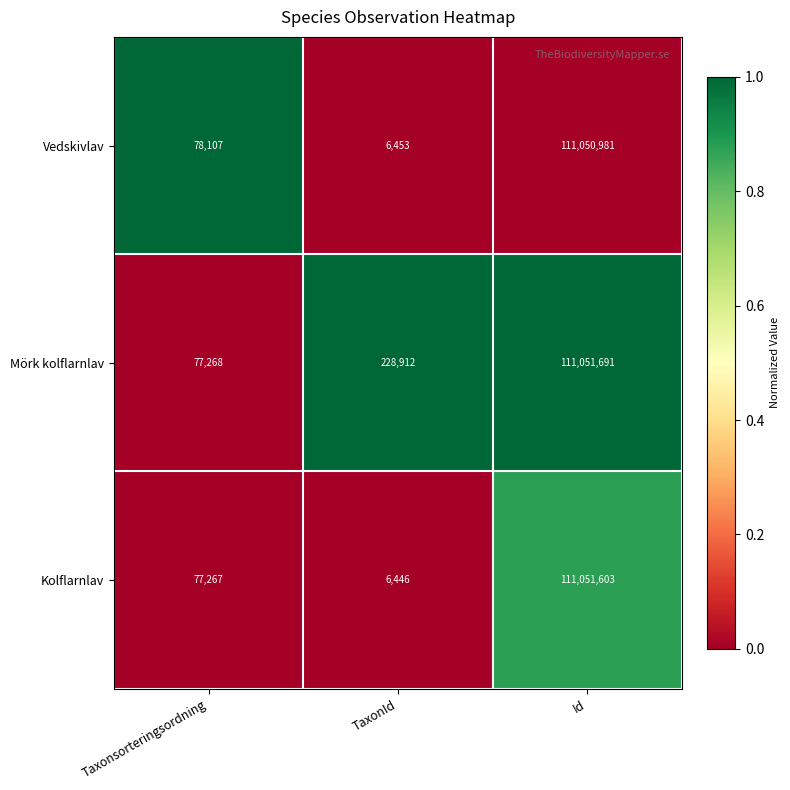

What is the difference between the maximum and minimum values in the Mörk kolflarnlav series?

110974423